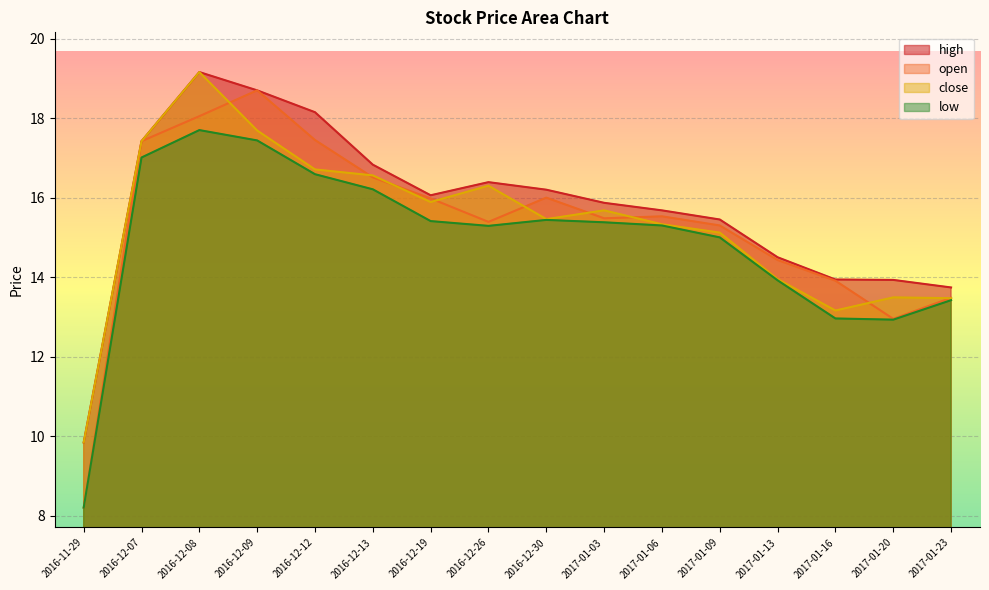

What position from the right is 2017-01-23?

1